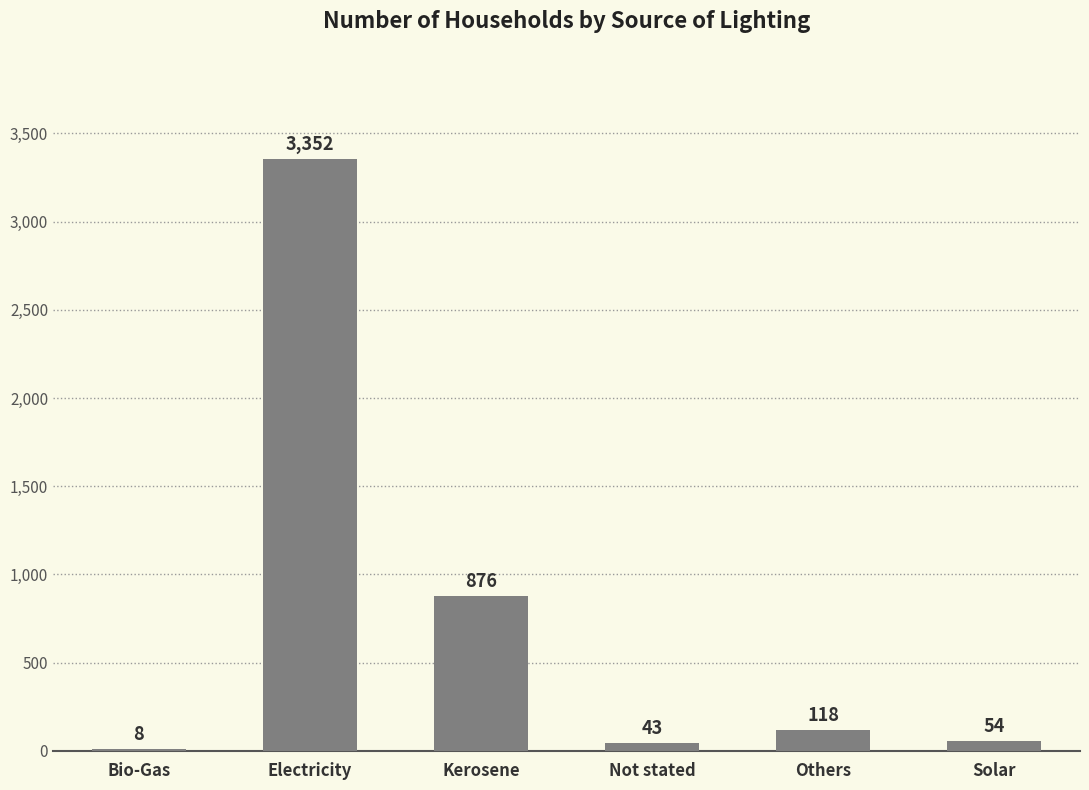

What is the sum of the values at Bio-Gas and Kerosene?

884